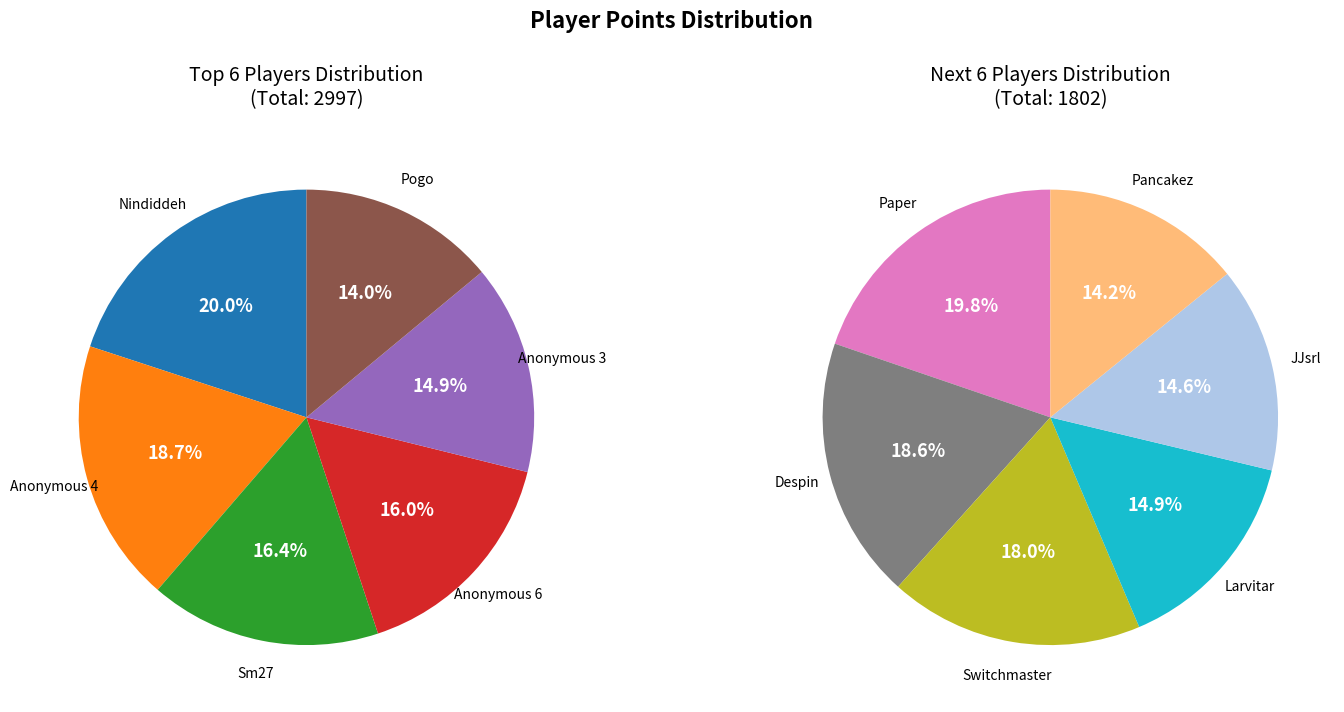

Which category has the smallest portion of the pie?

Pancakez